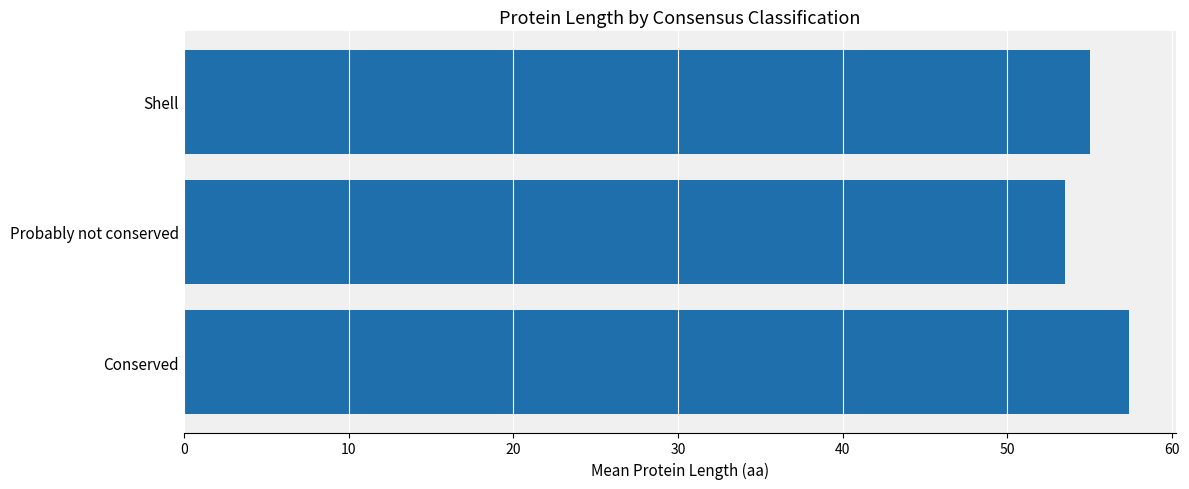

What is the minimum value shown in the chart?

53.5